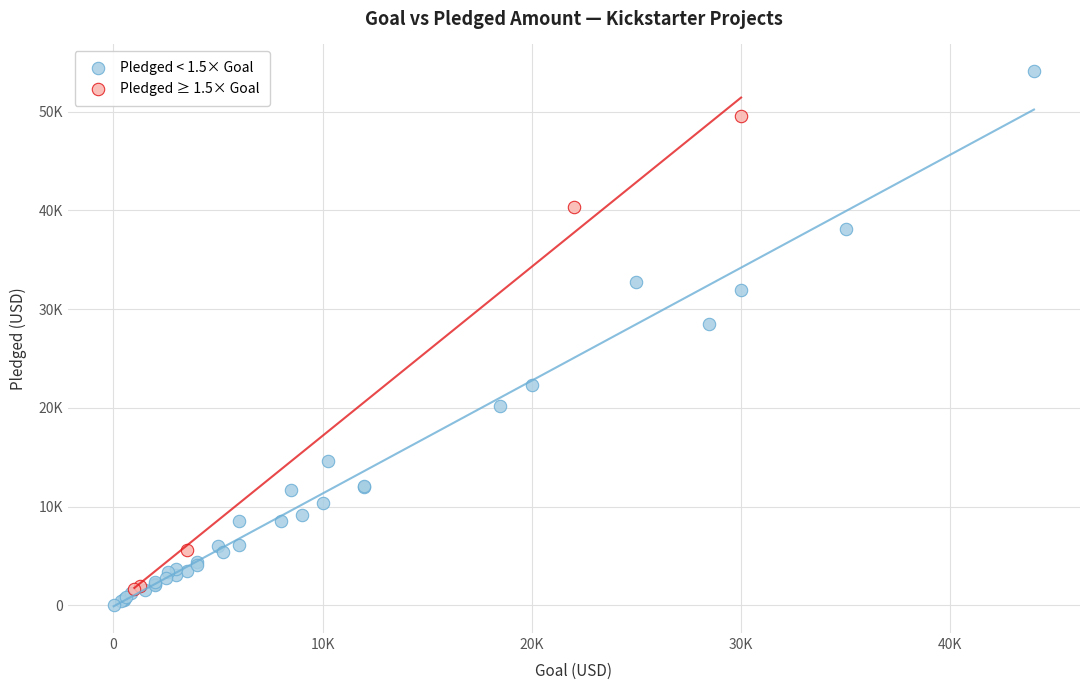

Which series has the largest Y range (max minus min)?

Pledged < 1.5× Goal